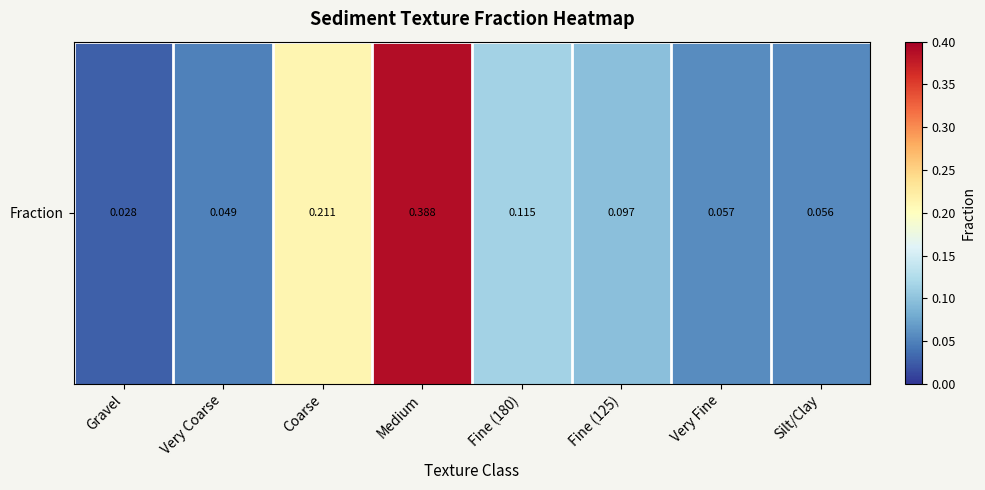

Reading left to right, list all the values displayed in this chart.

Gravel=0.0	Very Coarse=0.0	Coarse=0.2	Medium=0.4	Fine (180)=0.1	Fine (125)=0.1	Very Fine=0.1	Silt/Clay=0.1